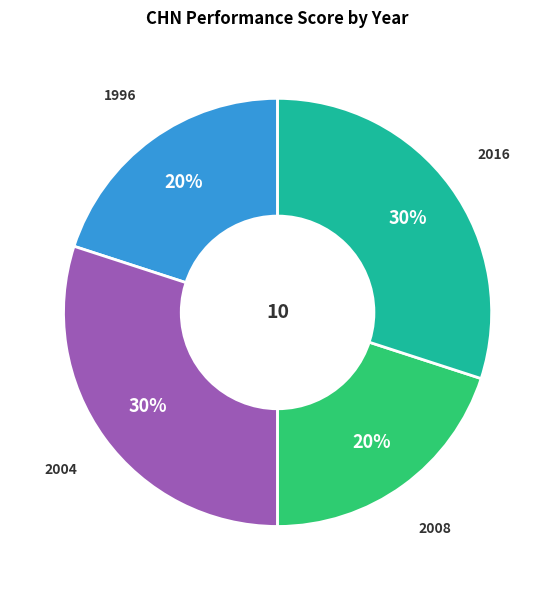

Is there a majority slice in this chart?

No